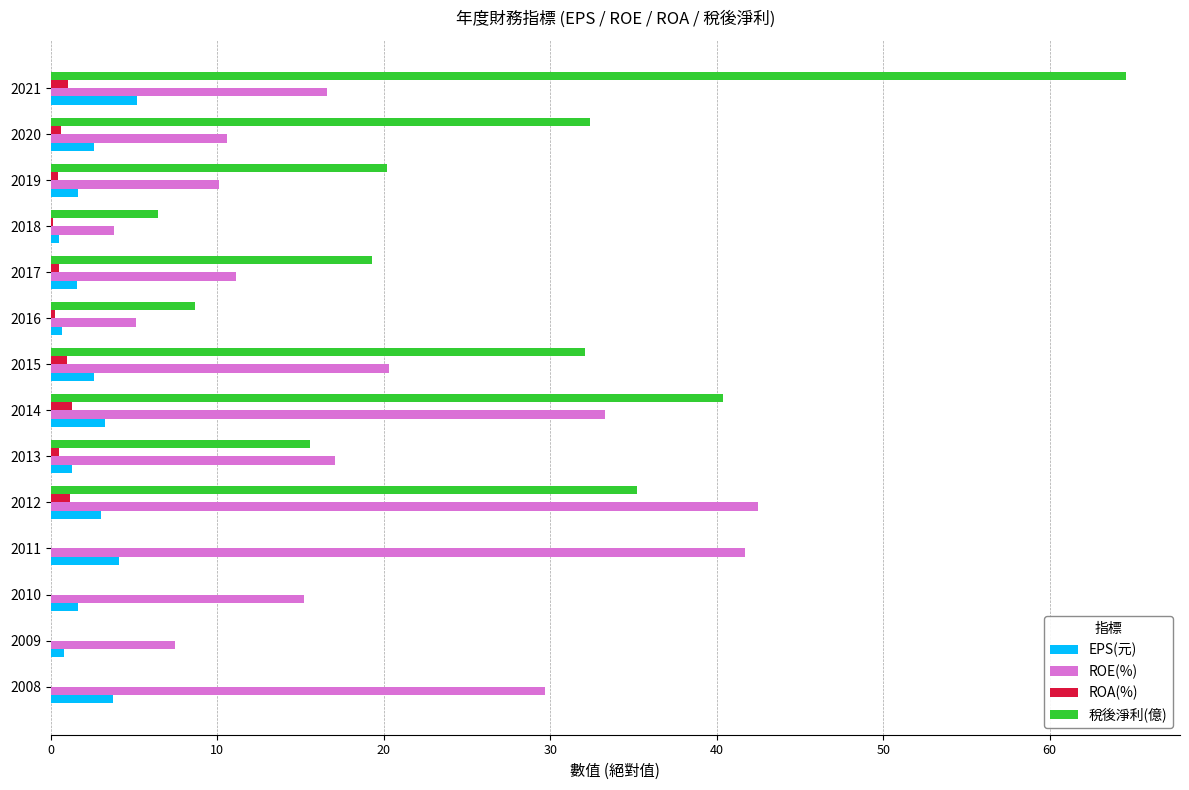

What is the sum of all 稅後淨利(億) values?

274.9